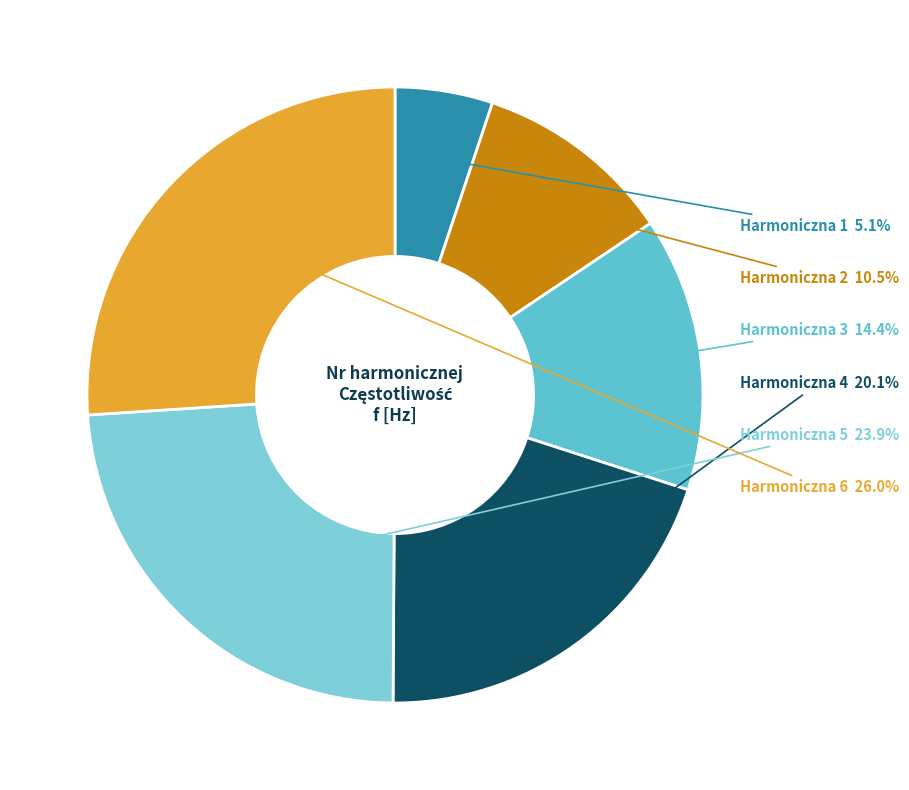

Does any single category account for the majority?

No